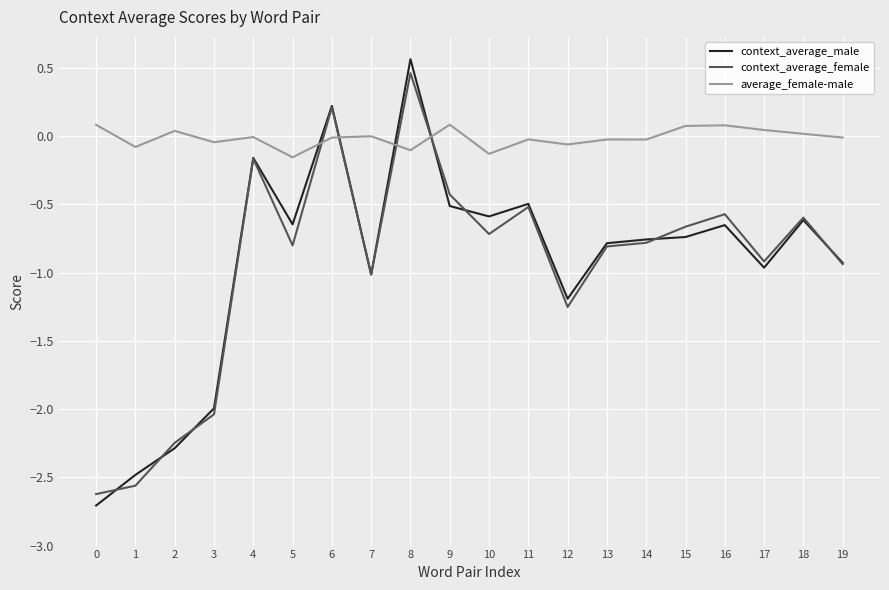

How many values in context_average_female are above zero?

2